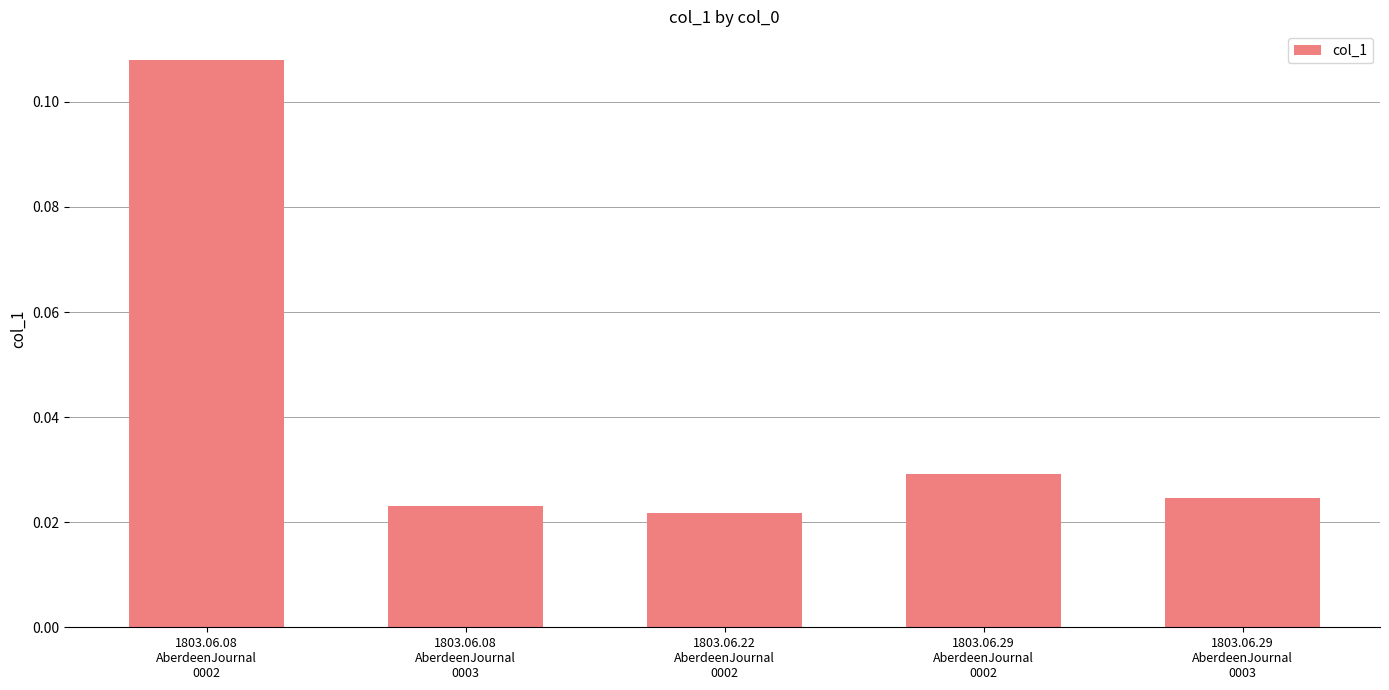

Rank the categories by value from highest to lowest.

1803.06.08
AberdeenJournal
0002, 1803.06.29
AberdeenJournal
0002, 1803.06.29
AberdeenJournal
0003, 1803.06.08
AberdeenJournal
0003, 1803.06.22
AberdeenJournal
0002